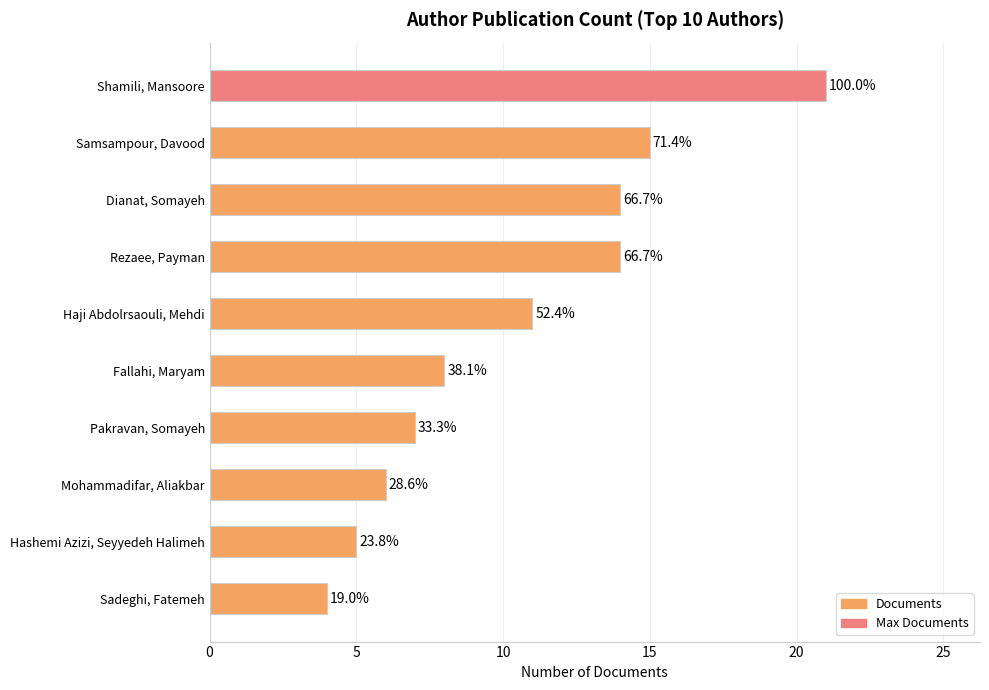

Are the bars horizontal?

Yes